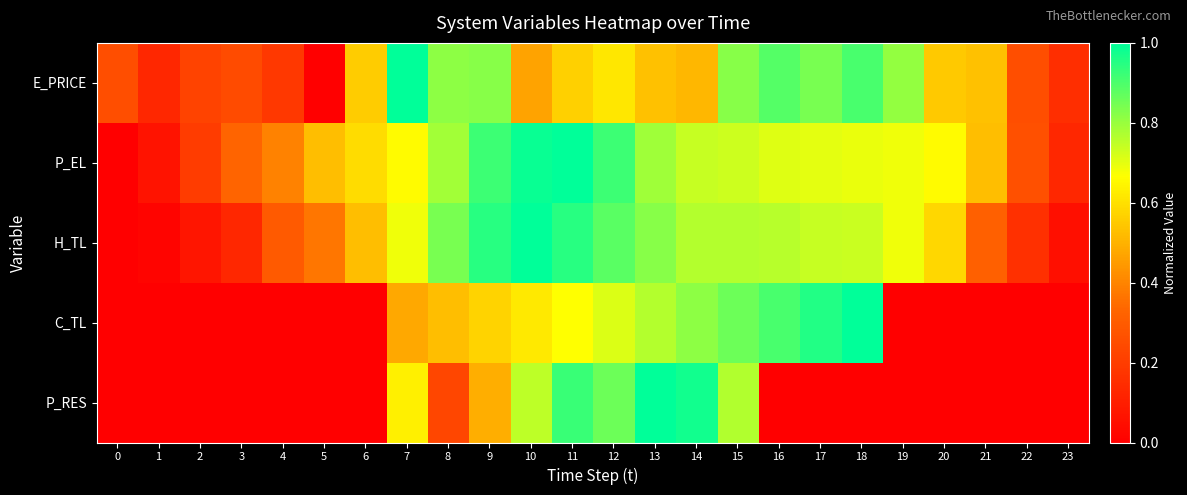

How many series are shown in this chart?

5